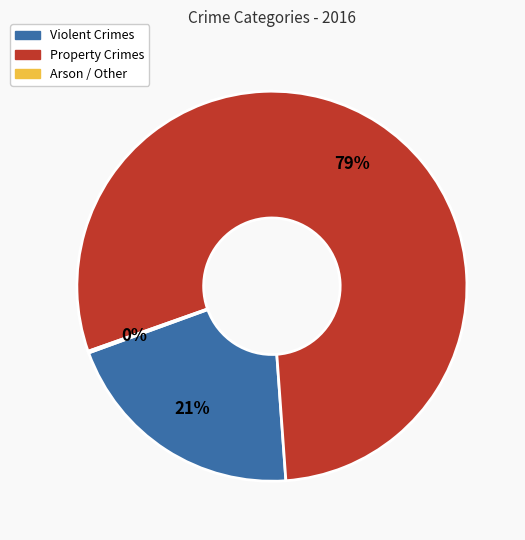

To the nearest percent, what is the average slice percentage?

33%